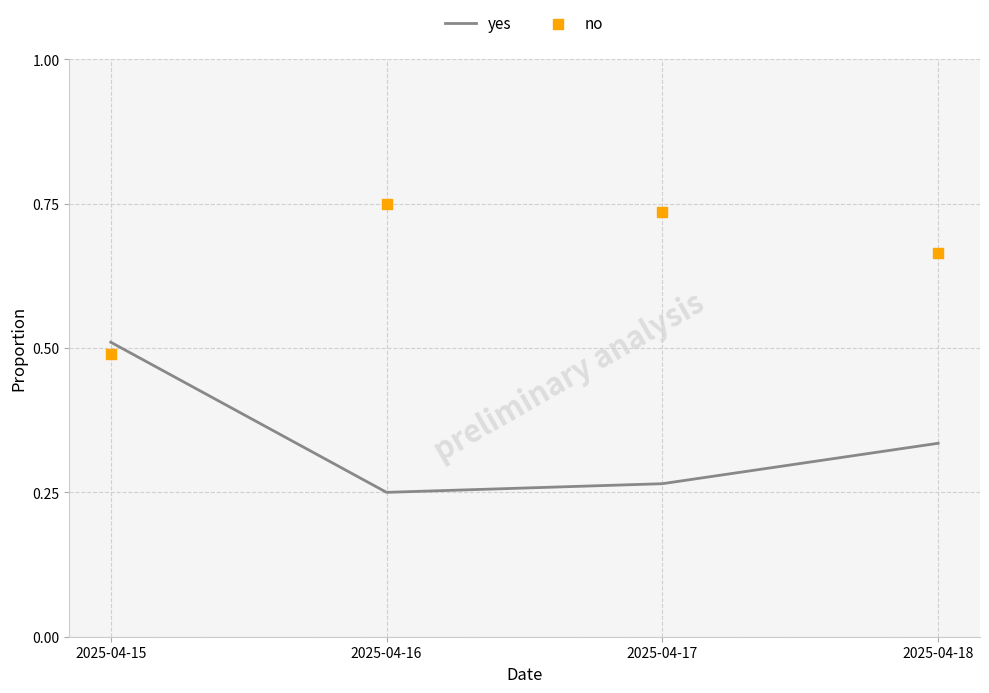

At which category is the sum across all series the highest?

2025-04-15